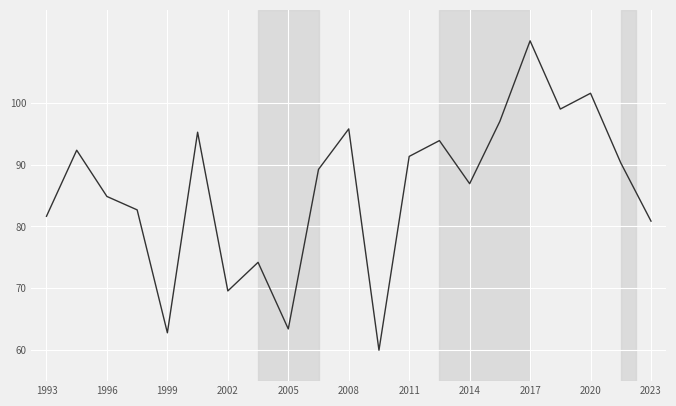

What is the greatest value displayed?

110.0